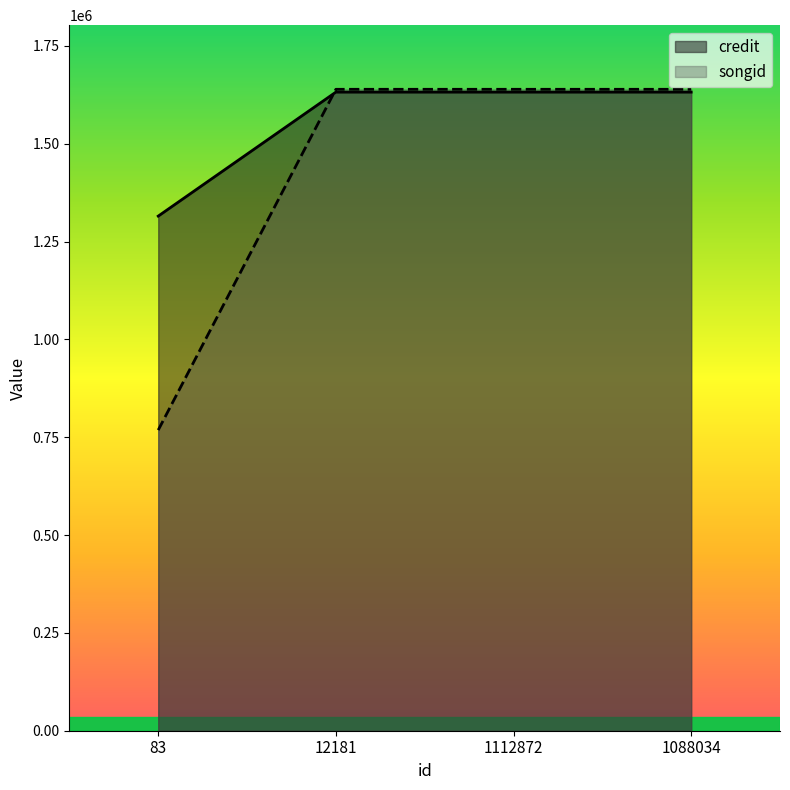

What is the difference between the maximum and minimum values in the songid series?

870839